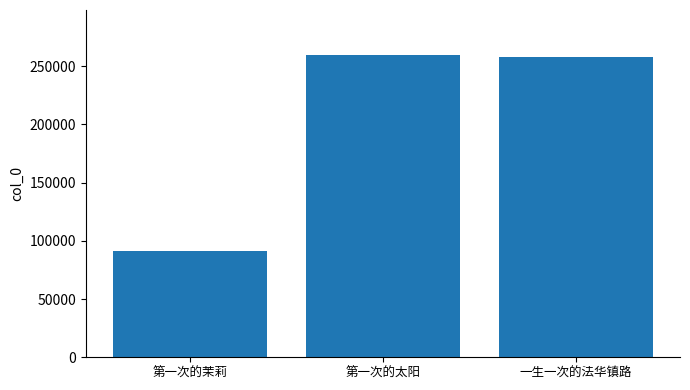

Where is the data nearest to the value 175402?

一生一次的法华镇路